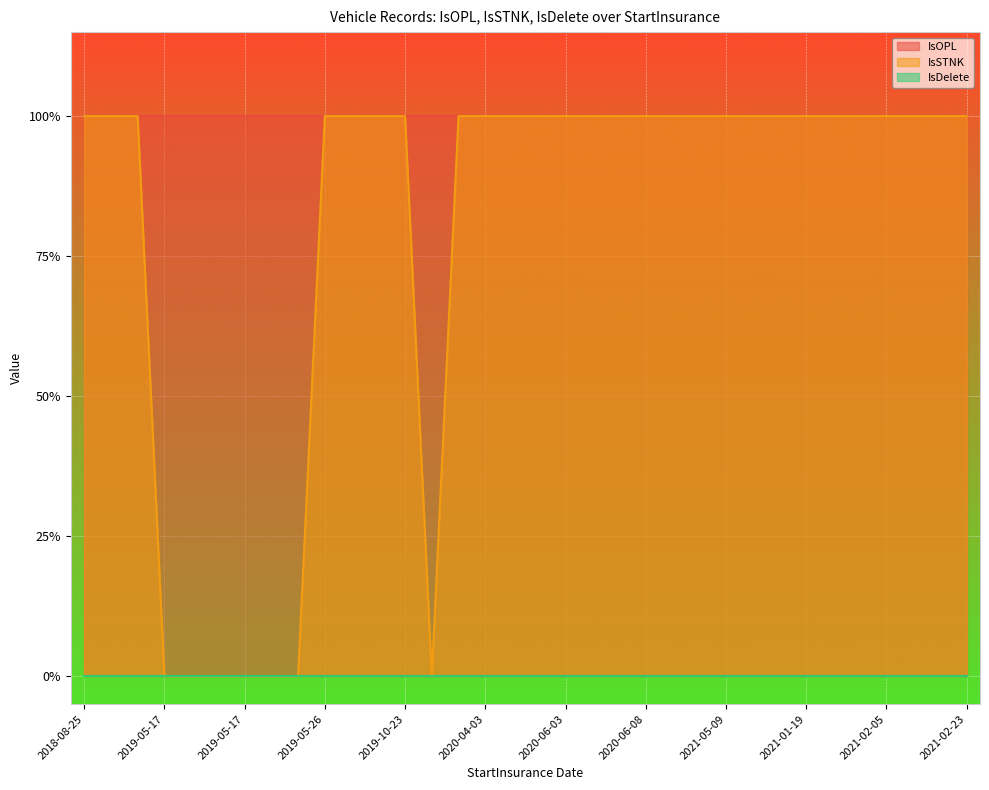

At which label is IsSTNK closest to 0?

2019-05-17